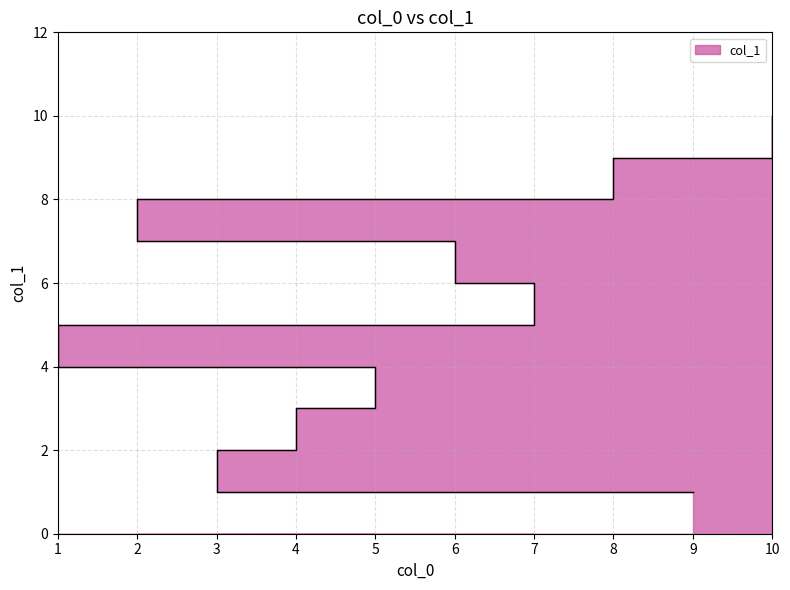

Rank the categories by value from highest to lowest.

10, 8, 2, 6, 7, 1, 5, 4, 3, 9